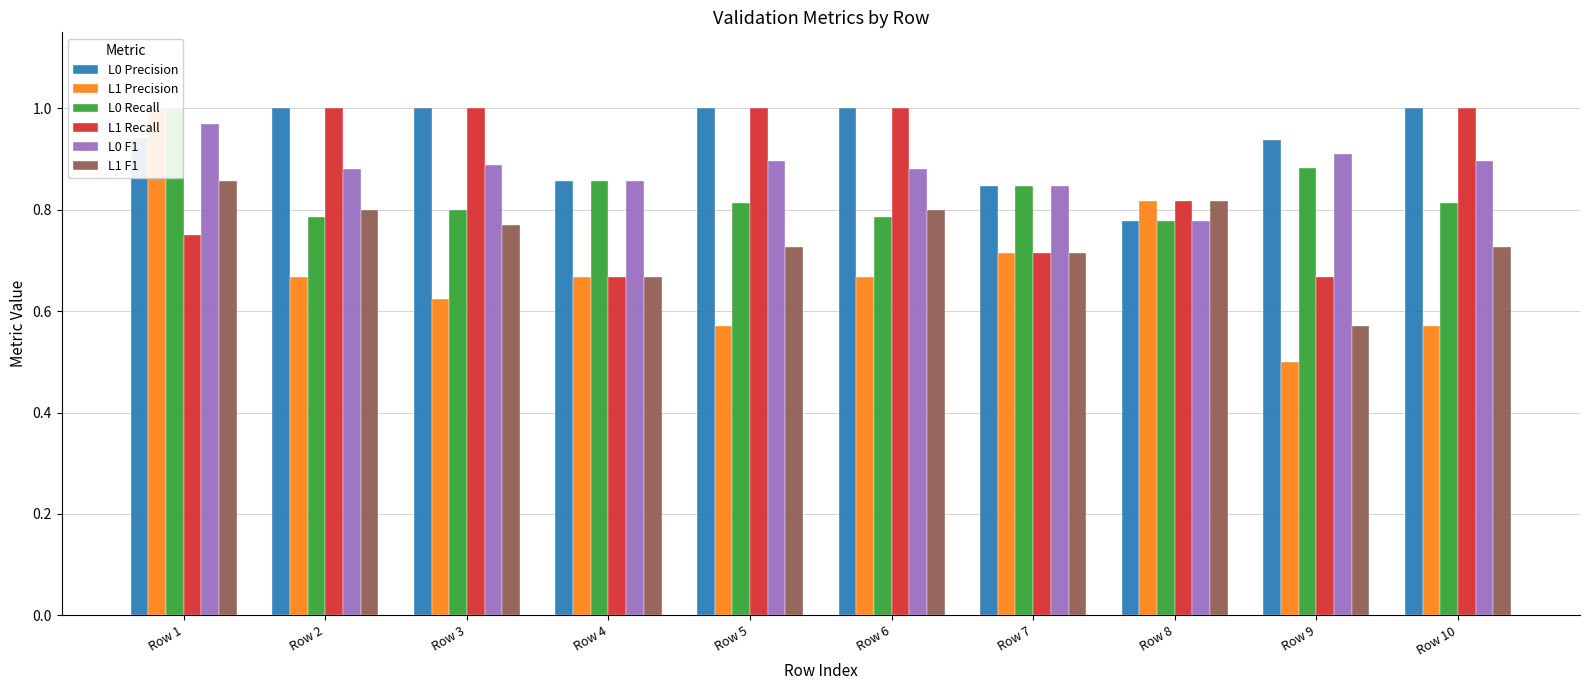

Where is L0 Recall nearest to the value 0?

Row 8